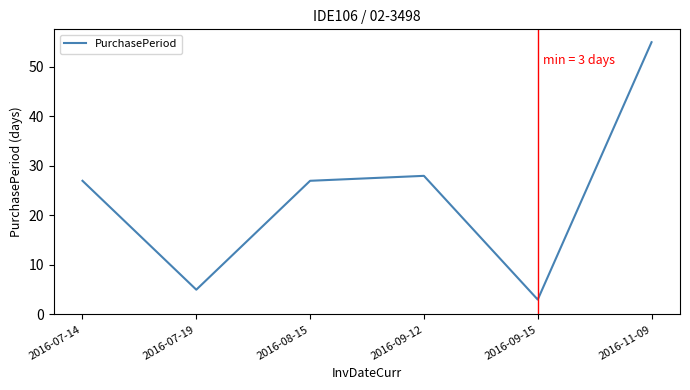

What value does the data have at 2016-11-09, to the nearest 5?

55